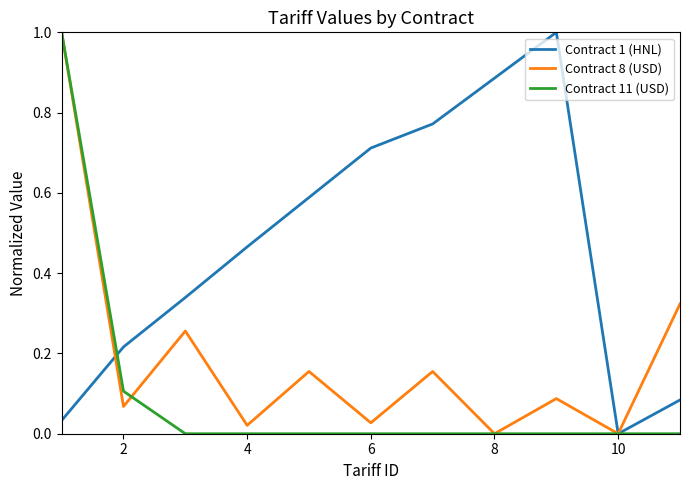

Which series has the largest total across all categories?

Contract 1 (HNL)